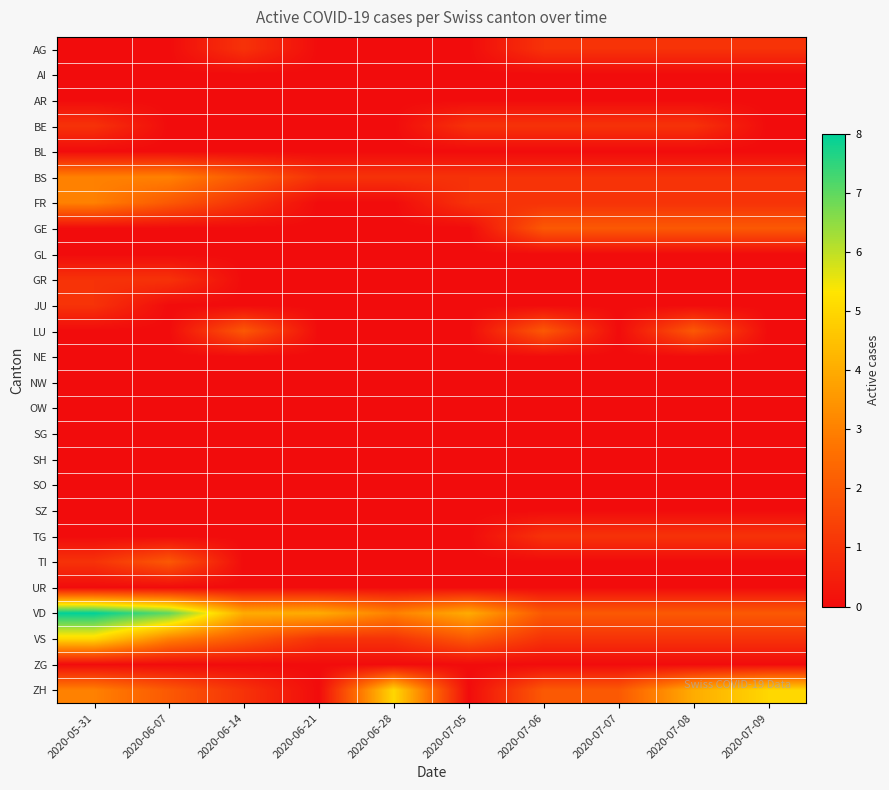

Reading right to left, list all the values displayed in this chart.

AG: 2020-07-09=1	2020-07-08=1	2020-07-07=1	2020-07-06=1	2020-07-05=0	2020-06-28=0	2020-06-21=0	2020-06-14=1	2020-06-07=0	2020-05-31=0
AI: 2020-07-09=0	2020-07-08=0	2020-07-07=0	2020-07-06=0	2020-07-05=0	2020-06-28=0	2020-06-21=0	2020-06-14=0	2020-06-07=0	2020-05-31=0
AR: 2020-07-09=0	2020-07-08=0	2020-07-07=0	2020-07-06=0	2020-07-05=0	2020-06-28=0	2020-06-21=0	2020-06-14=0	2020-06-07=0	2020-05-31=0
BE: 2020-07-09=0	2020-07-08=1	2020-07-07=1	2020-07-06=1	2020-07-05=1	2020-06-28=0	2020-06-21=0	2020-06-14=0	2020-06-07=0	2020-05-31=1
BL: 2020-07-09=0	2020-07-08=0	2020-07-07=0	2020-07-06=0	2020-07-05=0	2020-06-28=0	2020-06-21=0	2020-06-14=0	2020-06-07=0	2020-05-31=0
BS: 2020-07-09=1	2020-07-08=1	2020-07-07=1	2020-07-06=1	2020-07-05=1	2020-06-28=1	2020-06-21=1	2020-06-14=2	2020-06-07=3	2020-05-31=3
FR: 2020-07-09=1	2020-07-08=1	2020-07-07=1	2020-07-06=1	2020-07-05=1	2020-06-28=0	2020-06-21=0	2020-06-14=1	2020-06-07=2	2020-05-31=3
GE: 2020-07-09=2	2020-07-08=2	2020-07-07=2	2020-07-06=2	2020-07-05=0	2020-06-28=0	2020-06-21=0	2020-06-14=0	2020-06-07=0	2020-05-31=0
GL: 2020-07-09=0	2020-07-08=0	2020-07-07=0	2020-07-06=0	2020-07-05=0	2020-06-28=0	2020-06-21=0	2020-06-14=0	2020-06-07=0	2020-05-31=0
GR: 2020-07-09=0	2020-07-08=0	2020-07-07=0	2020-07-06=0	2020-07-05=0	2020-06-28=0	2020-06-21=0	2020-06-14=0	2020-06-07=1	2020-05-31=1
JU: 2020-07-09=0	2020-07-08=0	2020-07-07=0	2020-07-06=0	2020-07-05=0	2020-06-28=0	2020-06-21=0	2020-06-14=0	2020-06-07=0	2020-05-31=1
LU: 2020-07-09=0	2020-07-08=2	2020-07-07=0	2020-07-06=2	2020-07-05=0	2020-06-28=0	2020-06-21=0	2020-06-14=2	2020-06-07=0	2020-05-31=0
NE: 2020-07-09=0	2020-07-08=0	2020-07-07=0	2020-07-06=0	2020-07-05=0	2020-06-28=0	2020-06-21=0	2020-06-14=0	2020-06-07=0	2020-05-31=0
NW: 2020-07-09=0	2020-07-08=0	2020-07-07=0	2020-07-06=0	2020-07-05=0	2020-06-28=0	2020-06-21=0	2020-06-14=0	2020-06-07=0	2020-05-31=0
OW: 2020-07-09=0	2020-07-08=0	2020-07-07=0	2020-07-06=0	2020-07-05=0	2020-06-28=0	2020-06-21=0	2020-06-14=0	2020-06-07=0	2020-05-31=0
SG: 2020-07-09=0	2020-07-08=0	2020-07-07=0	2020-07-06=0	2020-07-05=0	2020-06-28=0	2020-06-21=0	2020-06-14=0	2020-06-07=0	2020-05-31=0
SH: 2020-07-09=0	2020-07-08=0	2020-07-07=0	2020-07-06=0	2020-07-05=0	2020-06-28=0	2020-06-21=0	2020-06-14=0	2020-06-07=0	2020-05-31=0
SO: 2020-07-09=0	2020-07-08=0	2020-07-07=0	2020-07-06=0	2020-07-05=0	2020-06-28=0	2020-06-21=0	2020-06-14=0	2020-06-07=0	2020-05-31=0
SZ: 2020-07-09=0	2020-07-08=0	2020-07-07=0	2020-07-06=0	2020-07-05=0	2020-06-28=0	2020-06-21=0	2020-06-14=0	2020-06-07=0	2020-05-31=0
TG: 2020-07-09=1	2020-07-08=1	2020-07-07=1	2020-07-06=1	2020-07-05=0	2020-06-28=0	2020-06-21=0	2020-06-14=0	2020-06-07=0	2020-05-31=0
TI: 2020-07-09=0	2020-07-08=0	2020-07-07=0	2020-07-06=0	2020-07-05=0	2020-06-28=0	2020-06-21=0	2020-06-14=0	2020-06-07=2	2020-05-31=1
UR: 2020-07-09=0	2020-07-08=0	2020-07-07=0	2020-07-06=0	2020-07-05=0	2020-06-28=0	2020-06-21=0	2020-06-14=0	2020-06-07=0	2020-05-31=0
VD: 2020-07-09=2	2020-07-08=2	2020-07-07=2	2020-07-06=2	2020-07-05=4	2020-06-28=3	2020-06-21=4	2020-06-14=4	2020-06-07=7	2020-05-31=8
VS: 2020-07-09=1	2020-07-08=1	2020-07-07=1	2020-07-06=1	2020-07-05=2	2020-06-28=1	2020-06-21=1	2020-06-14=2	2020-06-07=3	2020-05-31=5
ZG: 2020-07-09=0	2020-07-08=0	2020-07-07=0	2020-07-06=0	2020-07-05=0	2020-06-28=0	2020-06-21=0	2020-06-14=0	2020-06-07=0	2020-05-31=0
ZH: 2020-07-09=5	2020-07-08=4	2020-07-07=2	2020-07-06=2	2020-07-05=0	2020-06-28=5	2020-06-21=0	2020-06-14=1	2020-06-07=2	2020-05-31=3